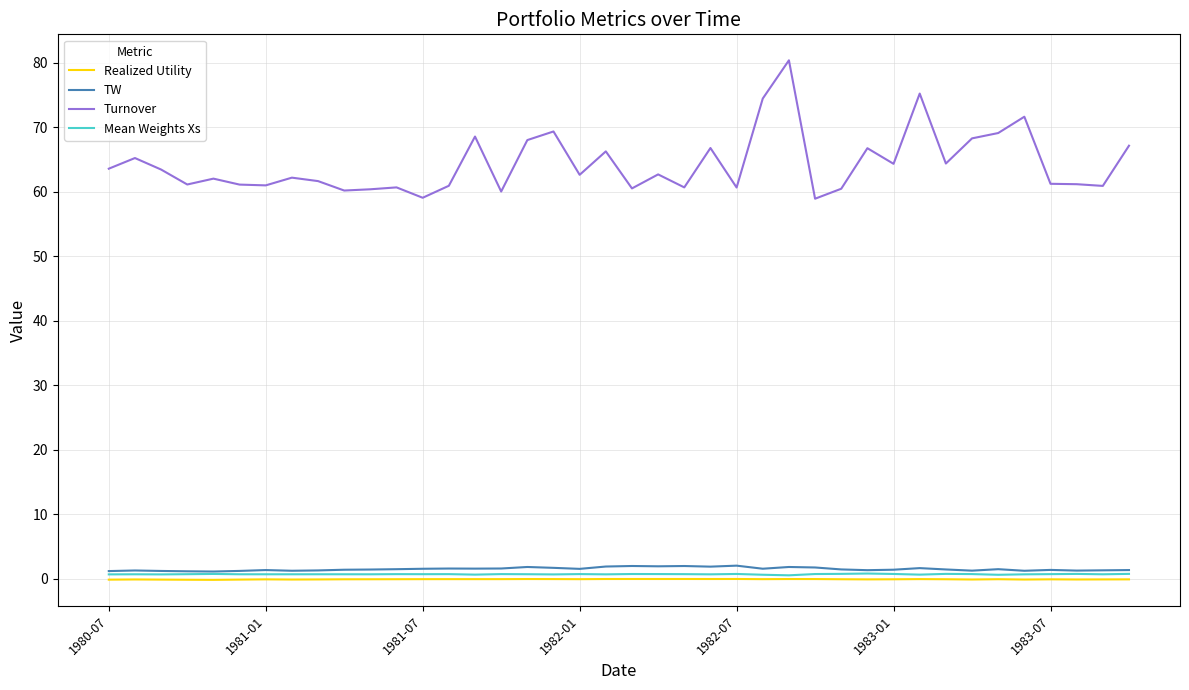

How many Mean Weights Xs values are between 0 and 1?

40